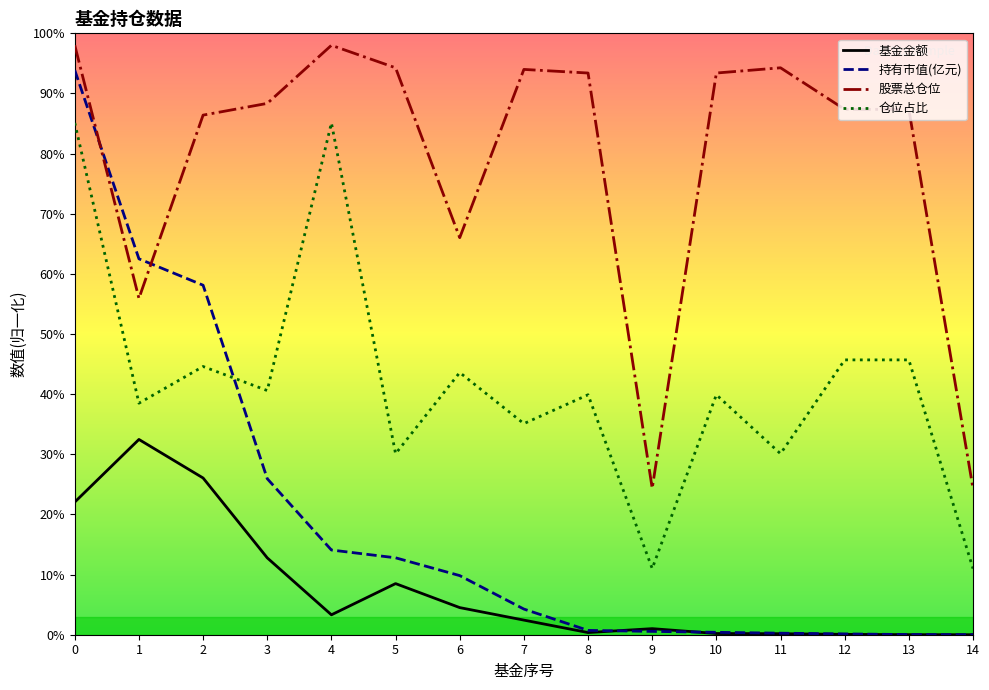

Rank the series by their maximum value, from highest to lowest.

股票总仓位, 持有市值(亿元), 仓位占比, 基金金额